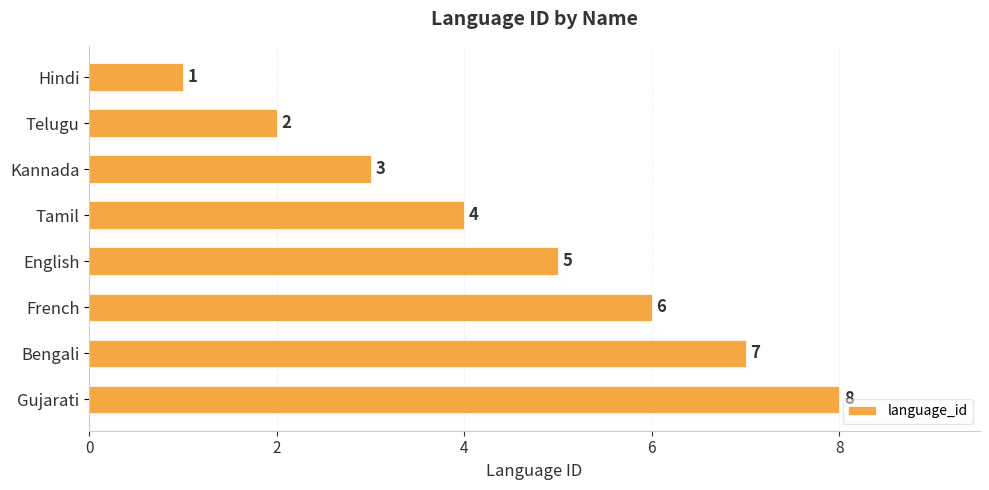

List the labels in order of value, largest first.

Gujarati, Bengali, French, English, Tamil, Kannada, Telugu, Hindi